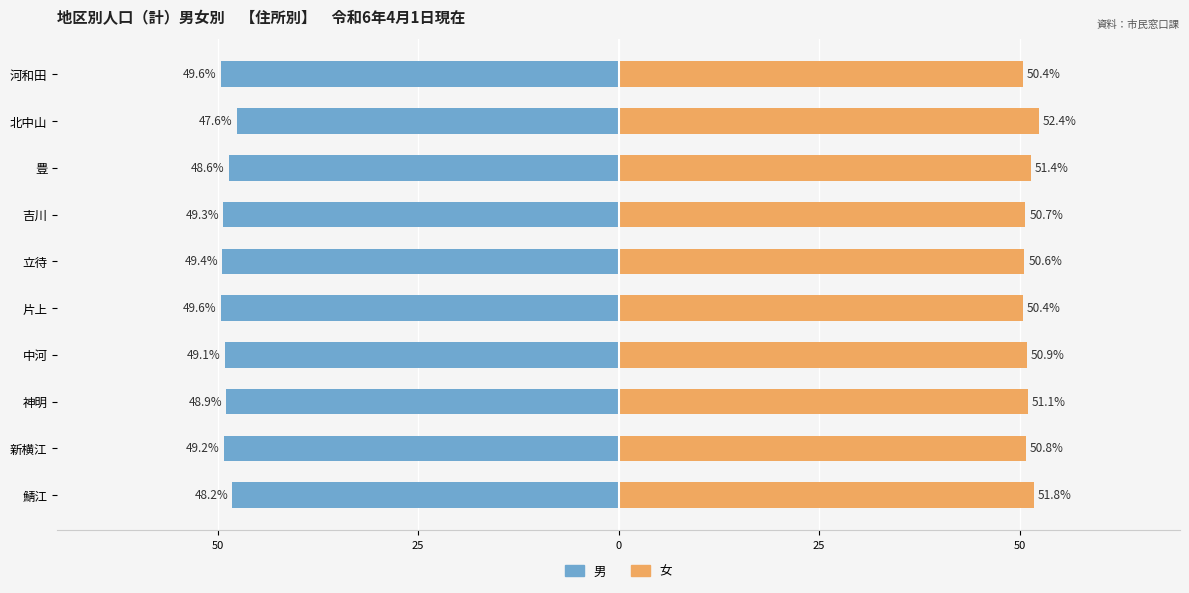

What is the difference between the maximum and second lowest values in the 女 (With Mortgage) series?

2.0